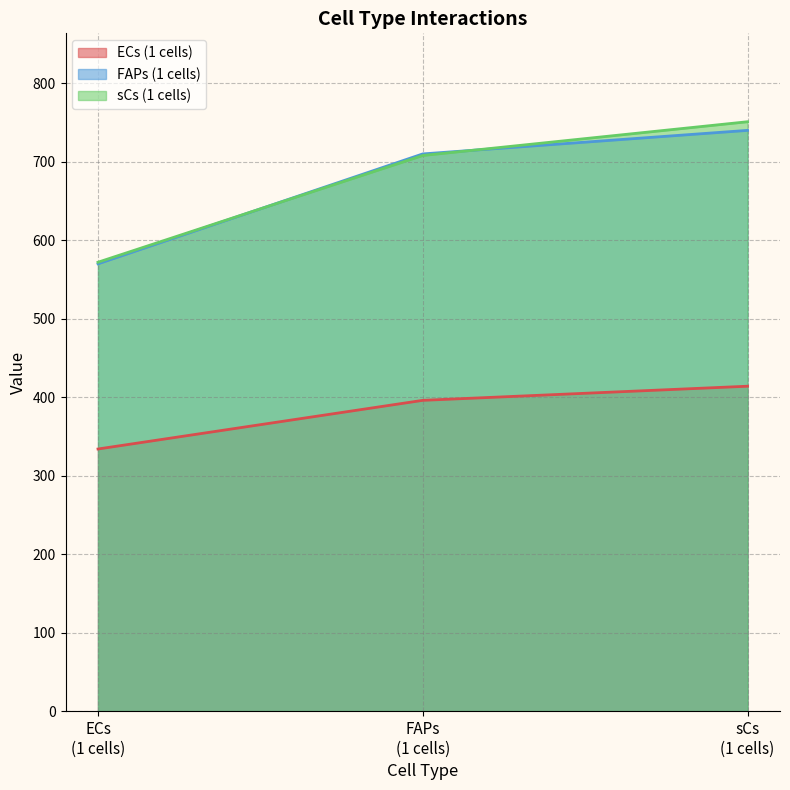

What is the label of the 2nd point from the right?

FAPs
(1 cells)